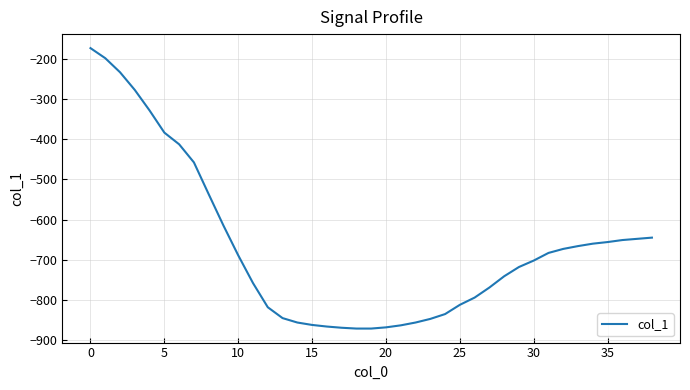

What is the difference between the maximum and minimum values?

697